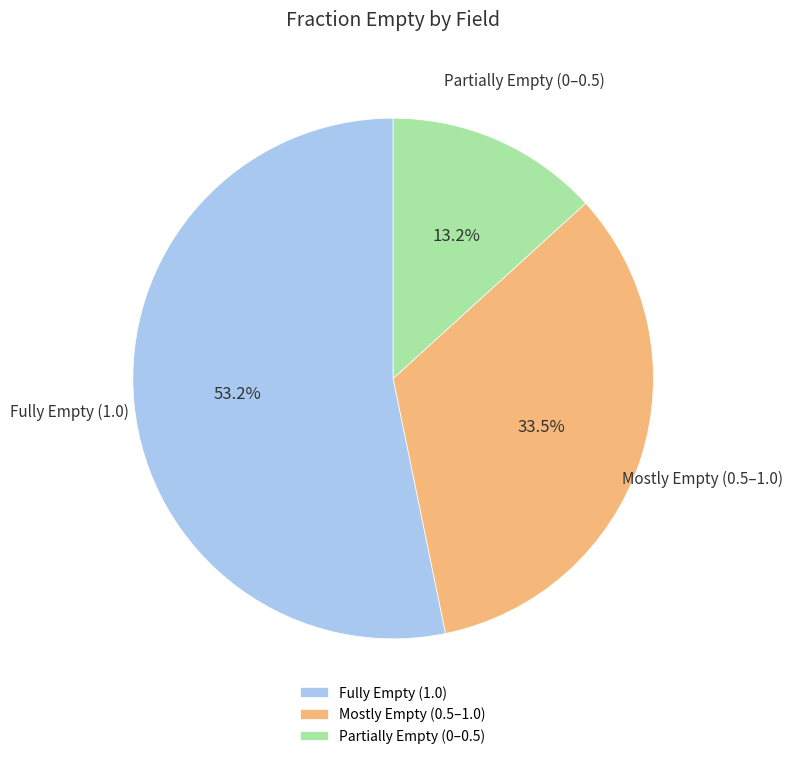

Rank the categories by value from lowest to highest.

Partially Empty (0–0.5), Mostly Empty (0.5–1.0), Fully Empty (1.0)